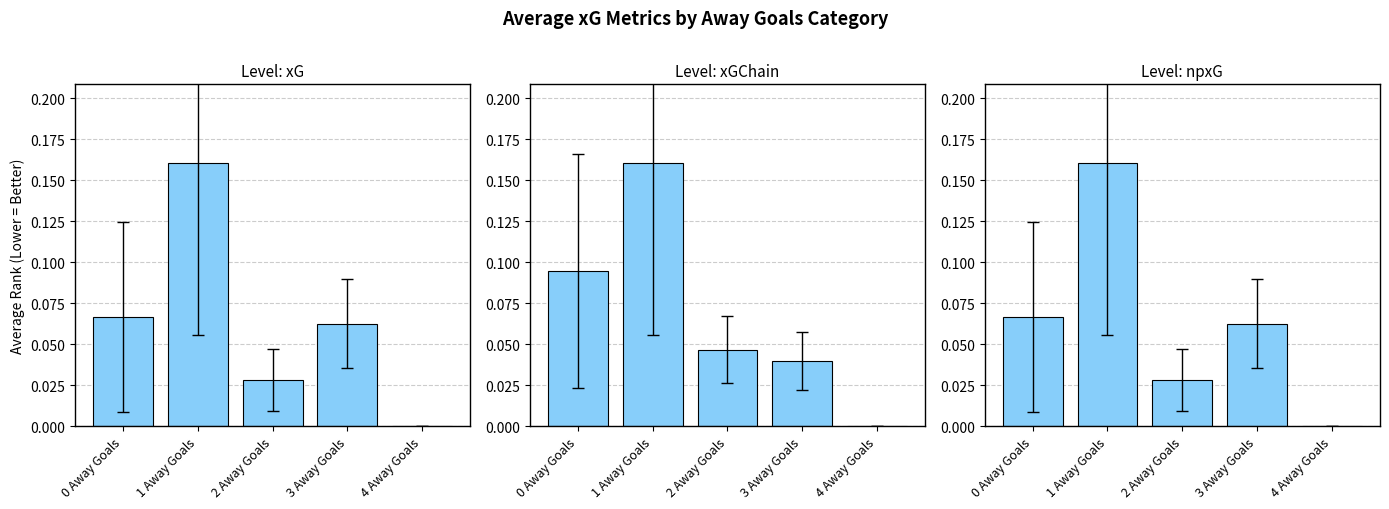

What position from the right is 2 Away Goals?

3